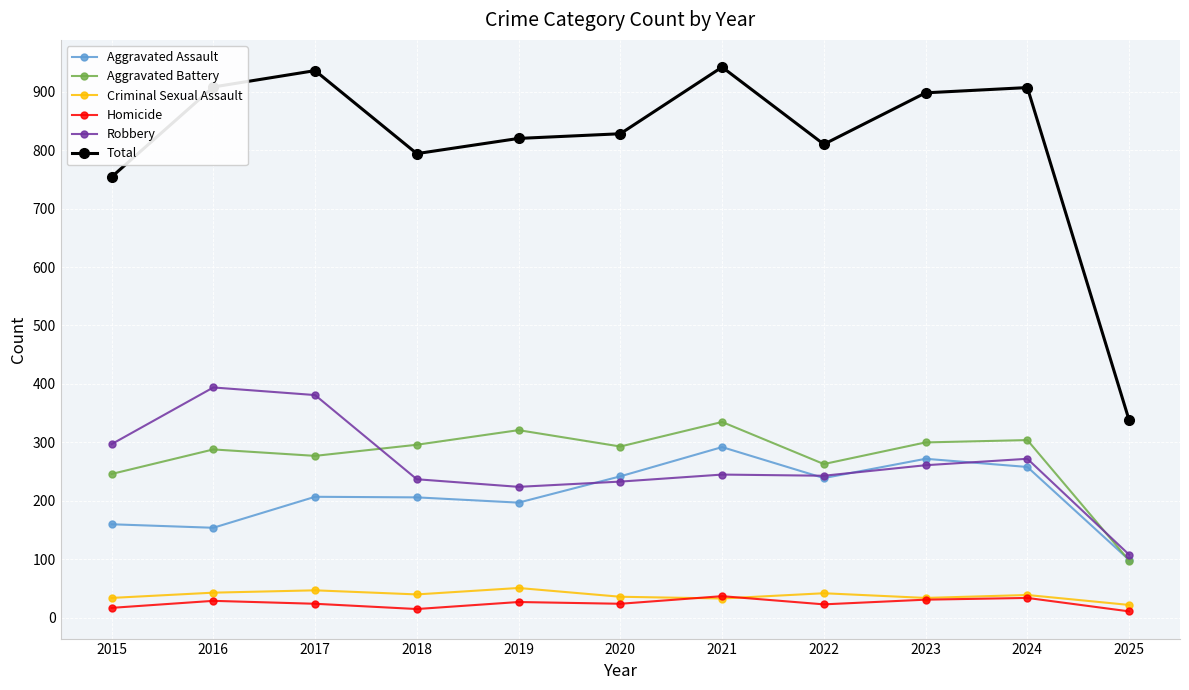

True or false: Aggravated Assault has a value of 165 at 2022.

False